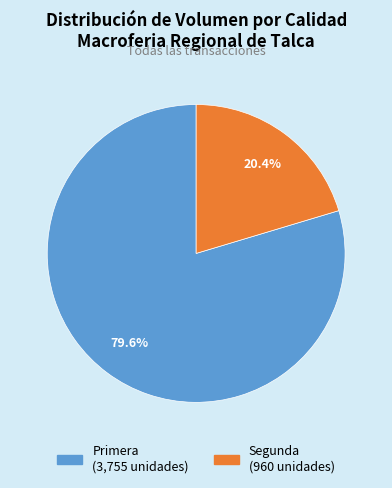

Which slice is the smallest?

Segunda